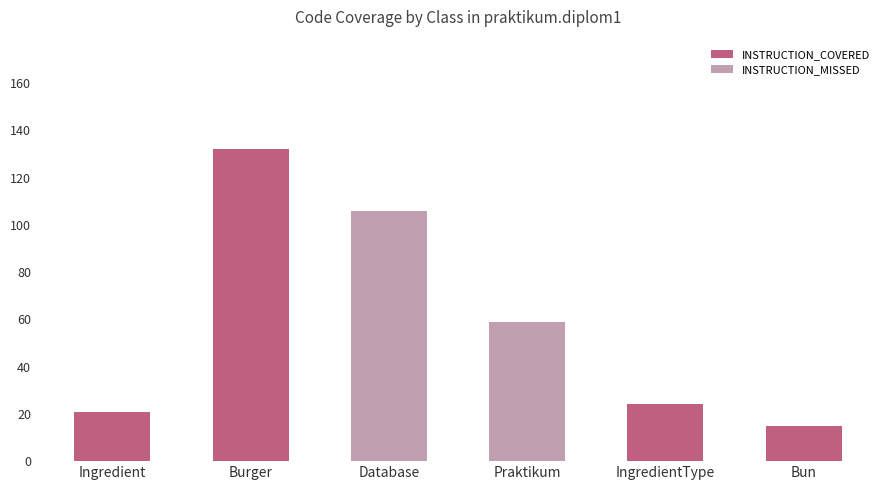

True or false: INSTRUCTION_COVERED has a value of 15 at Bun.

True